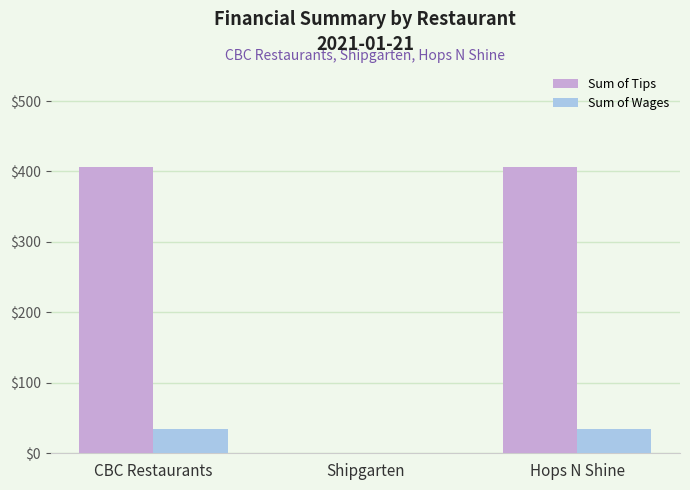

What is the sum of the Sum of Tips values at CBC Restaurants and Hops N Shine?

813.0